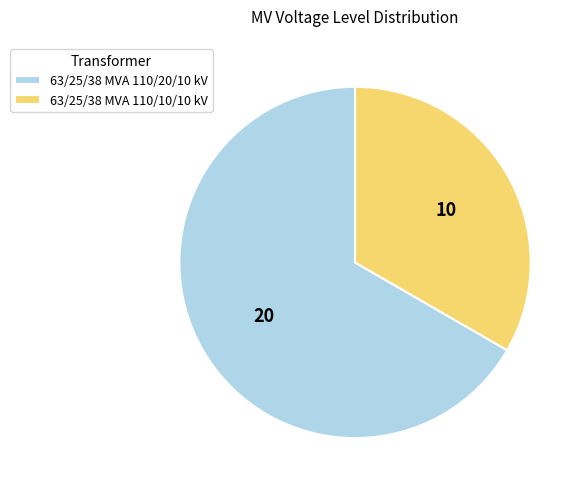

Does 63/25/38 MVA 110/10/10 kV account for over 50% of the chart?

No